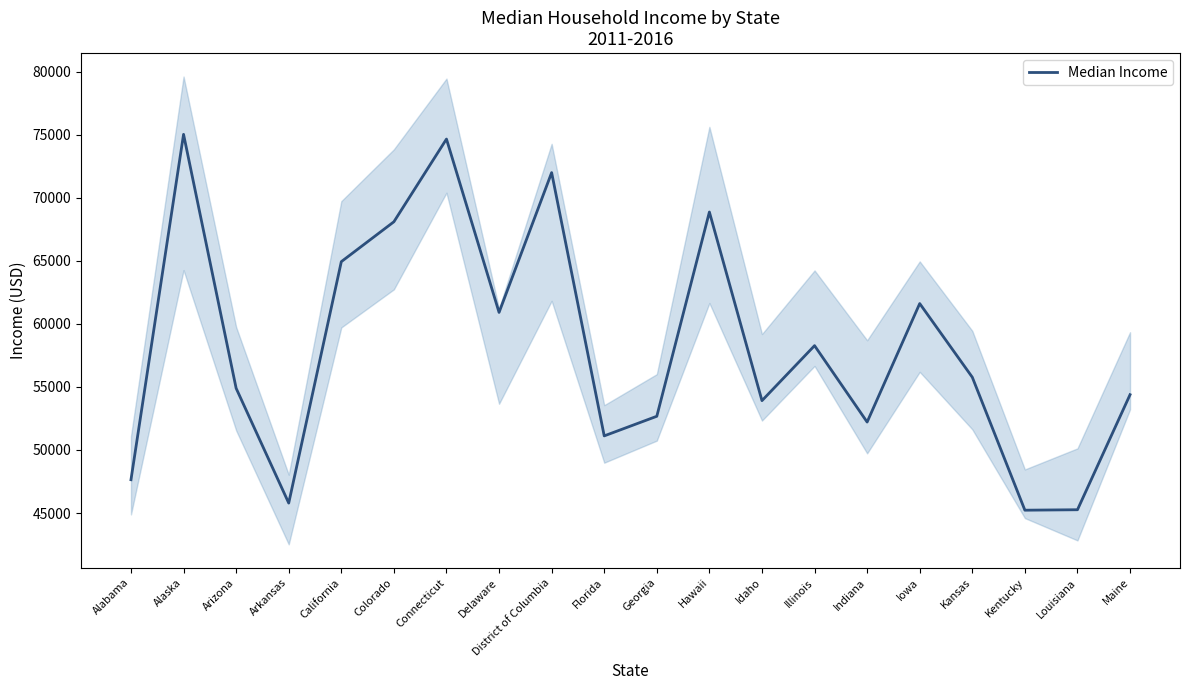

True or false: there are more than 2 points higher than both neighbors.

True